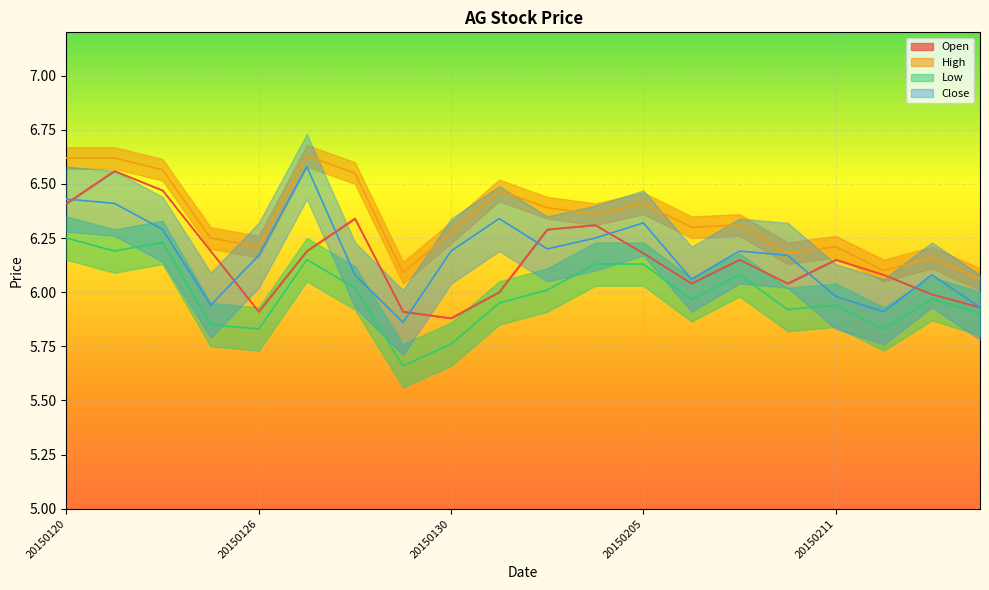

The Open series shows 6.4 at 20150120. True or false?

True